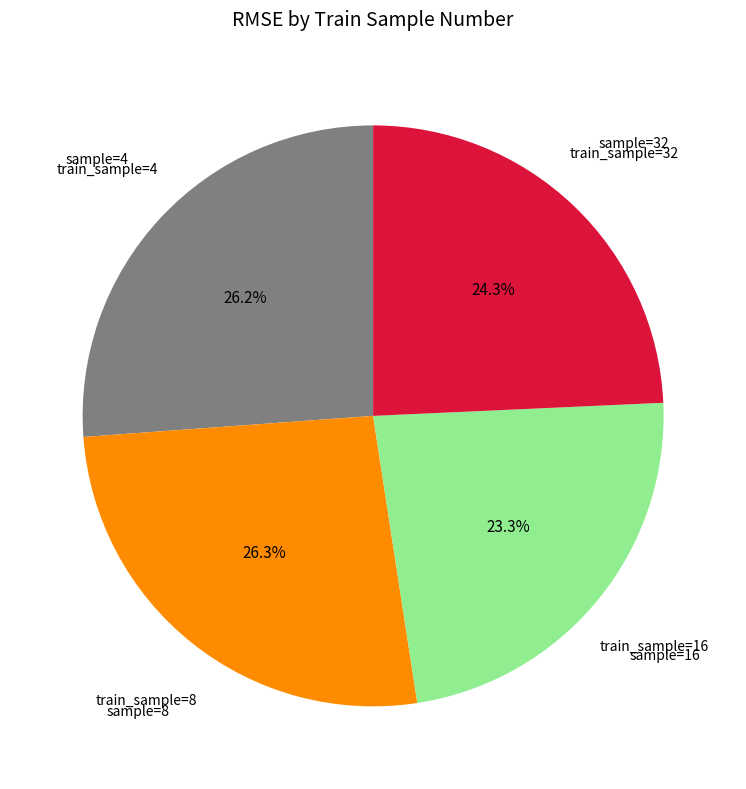

How many slices are in this pie chart?

4